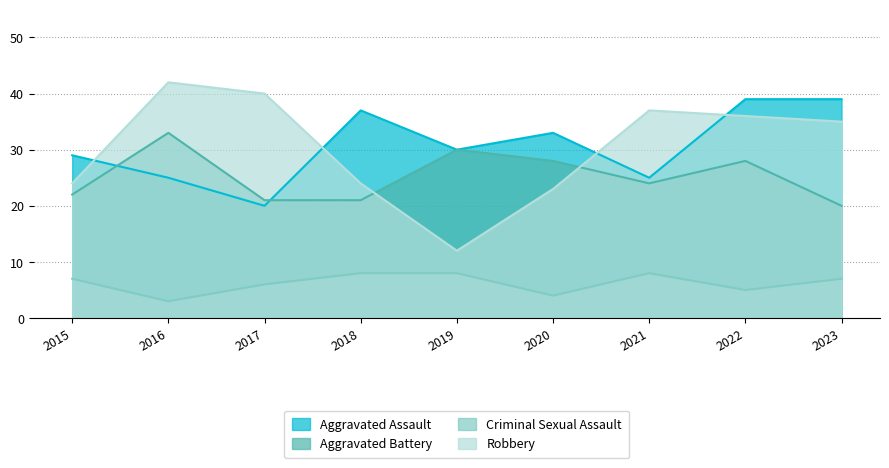

How many values in the Aggravated Battery series exceed 24?

4